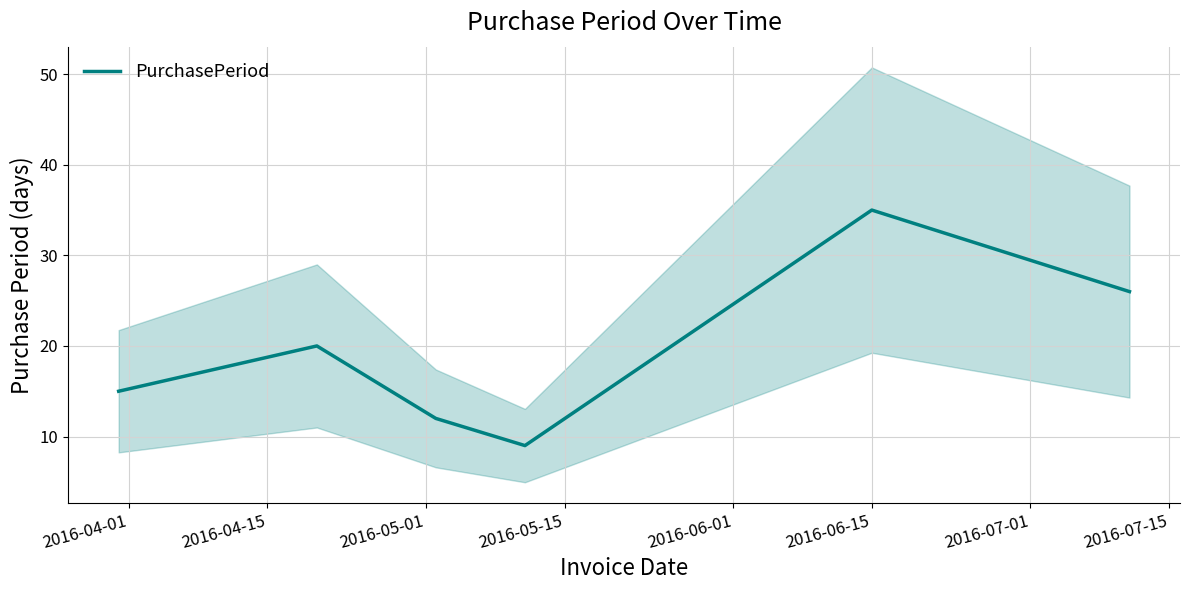

How many series are shown in this chart?

1